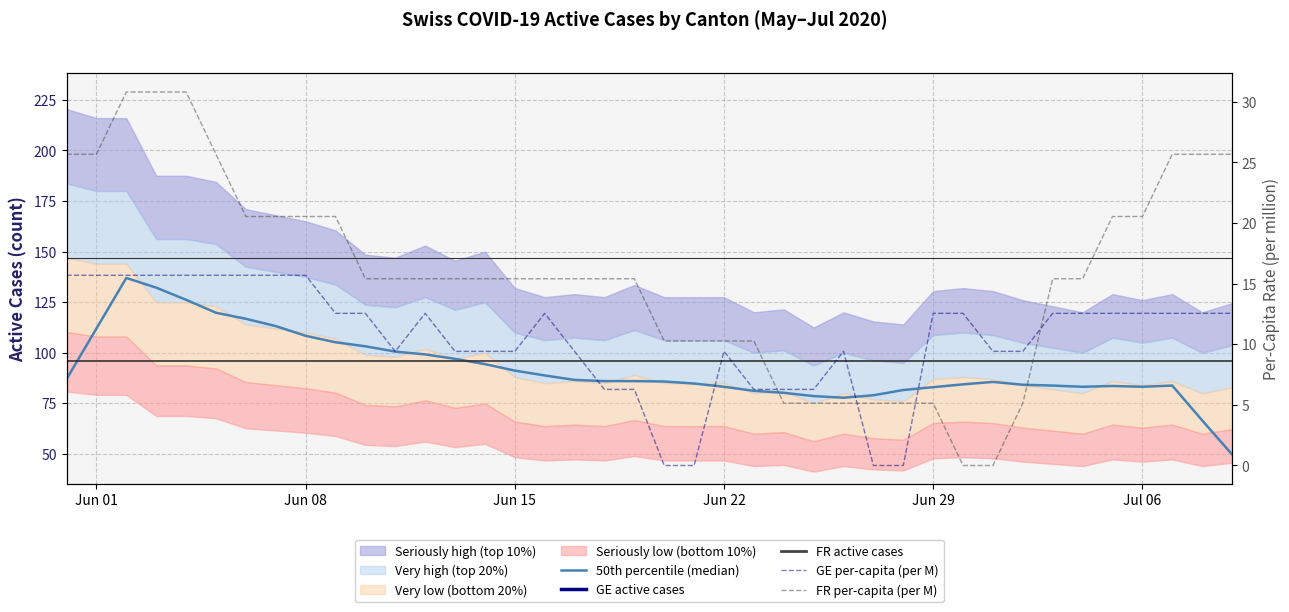

What is the sum of all 50th percentile (median) values?

3694.2